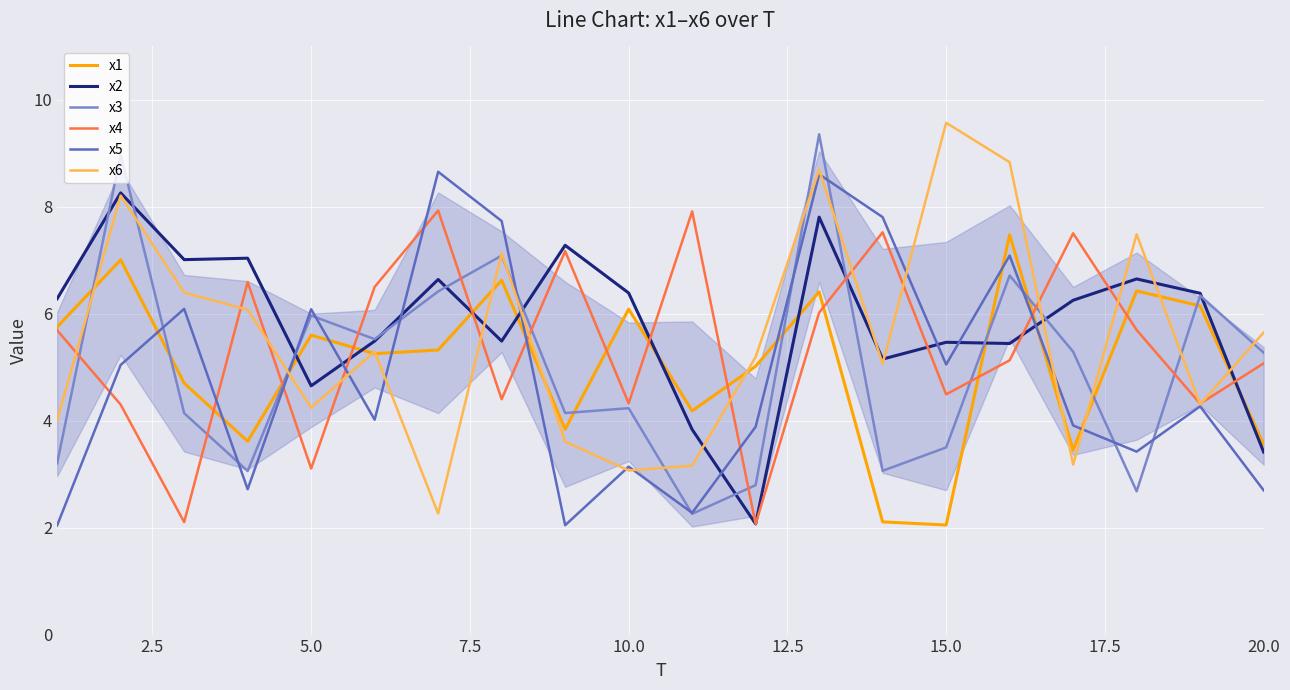

Which series has the largest total across all categories?

x2